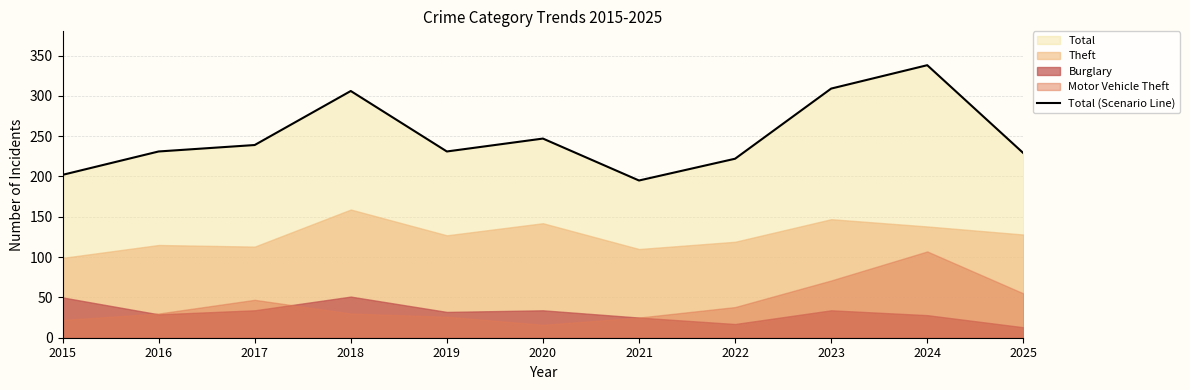

At which category does the chart reach its peak across all series?

2024